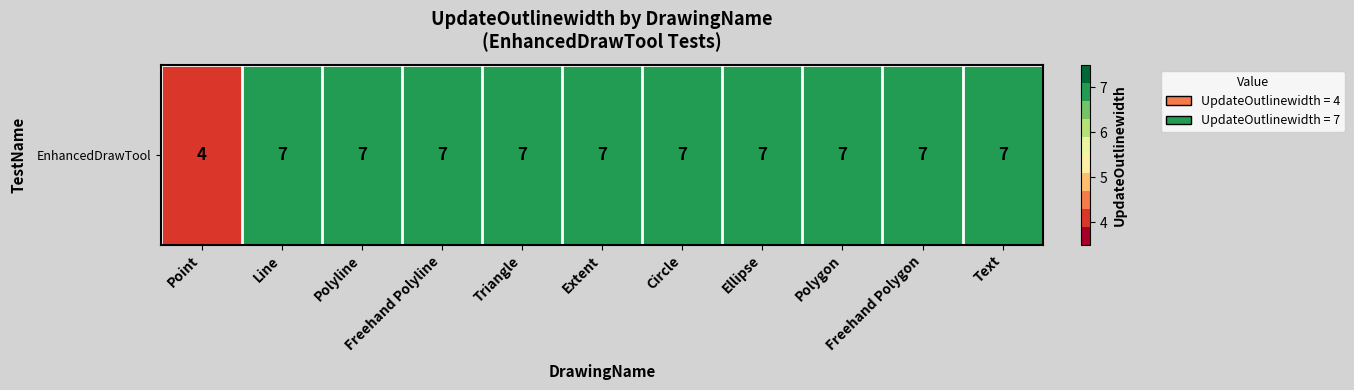

Which has a higher value, Ellipse or Extent?

Ellipse